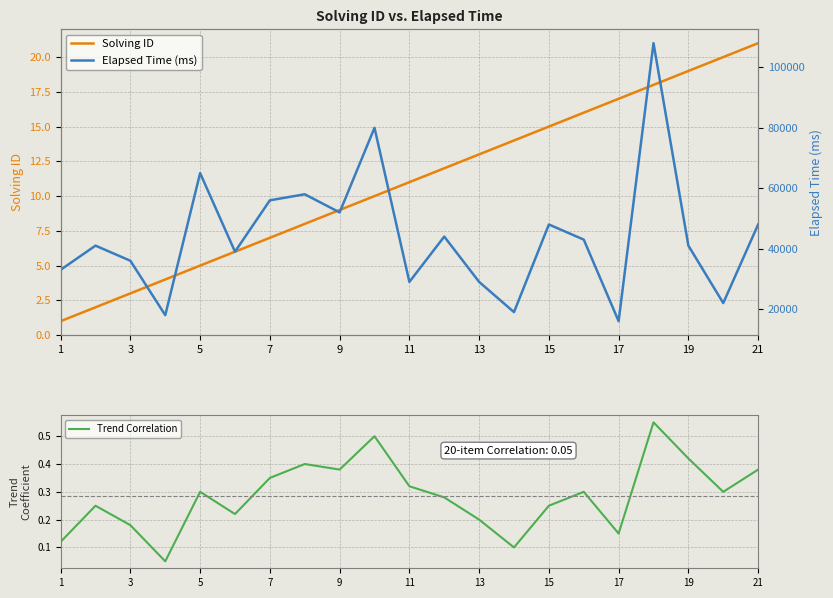

What is the minimum value shown in the chart?

0.1